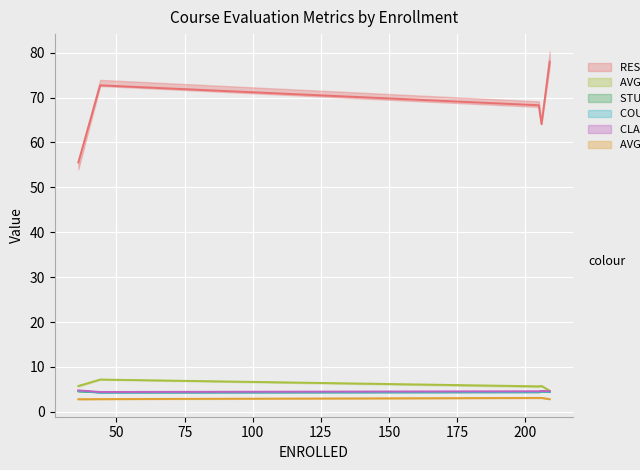

What is the sum of all RESP RATE values?

338.6